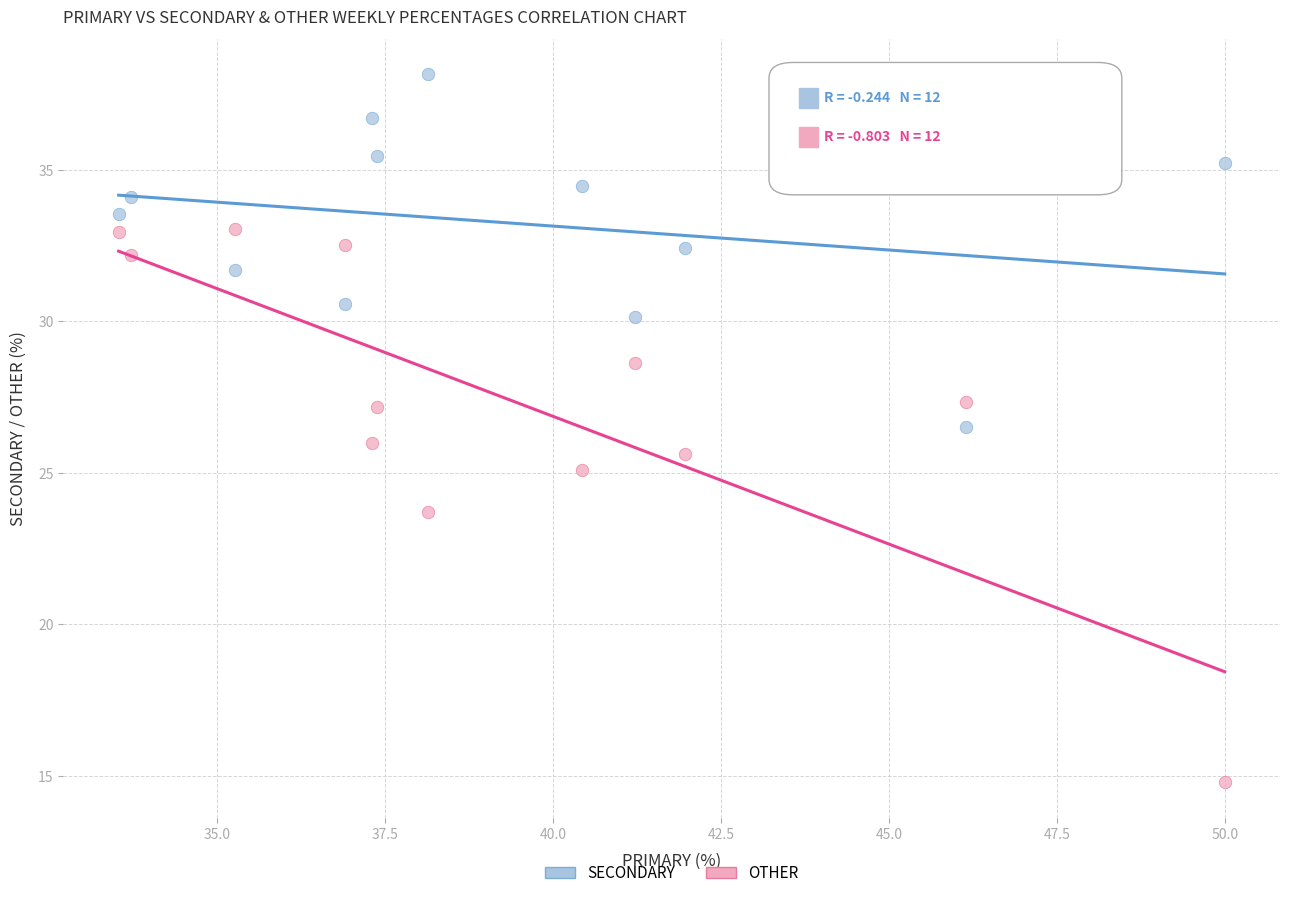

Which series reaches the minimum Y coordinate?

OTHER